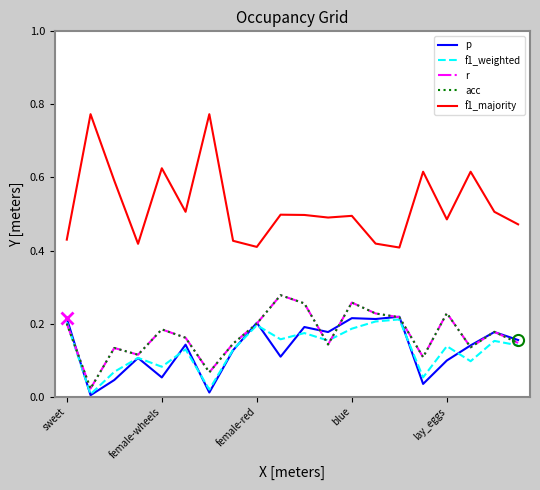

What is the maximum value shown in the chart?

0.8